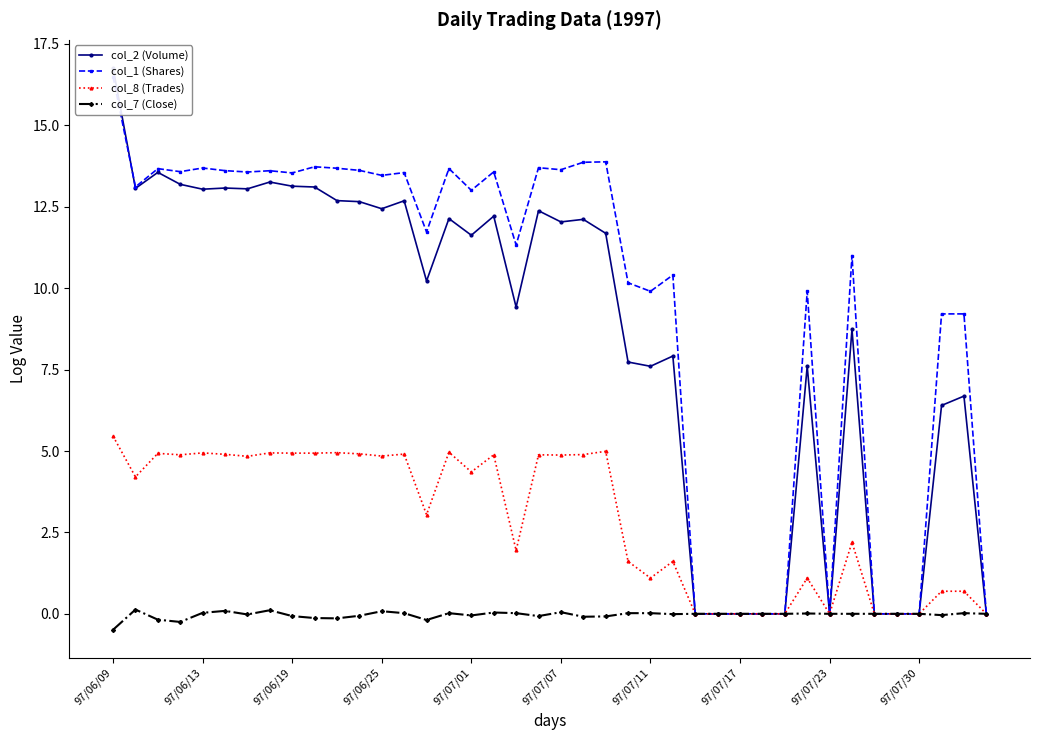

What is the maximum value for col_8 (Trades)?

5.5